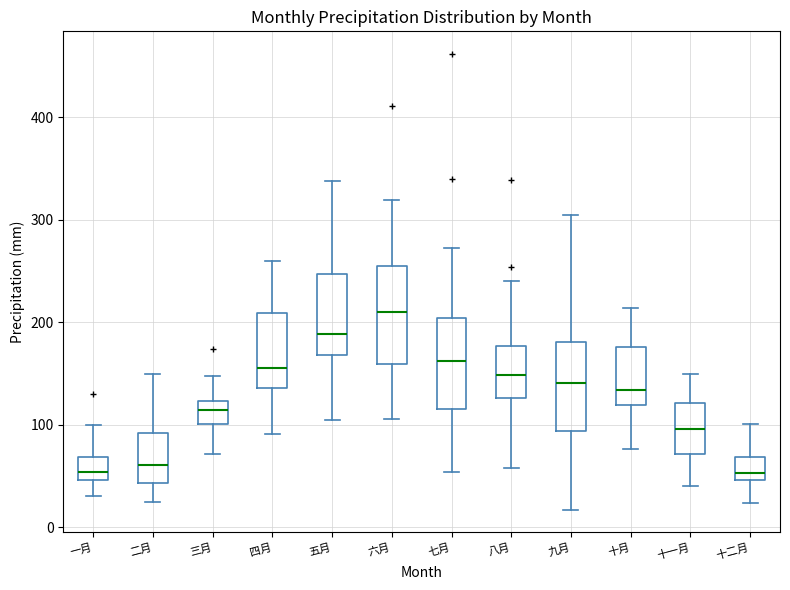

Where is the upper edge of the box for 一月 on the y-axis? The values are not printed on the chart, so give them approximately, as read against the axis.

70